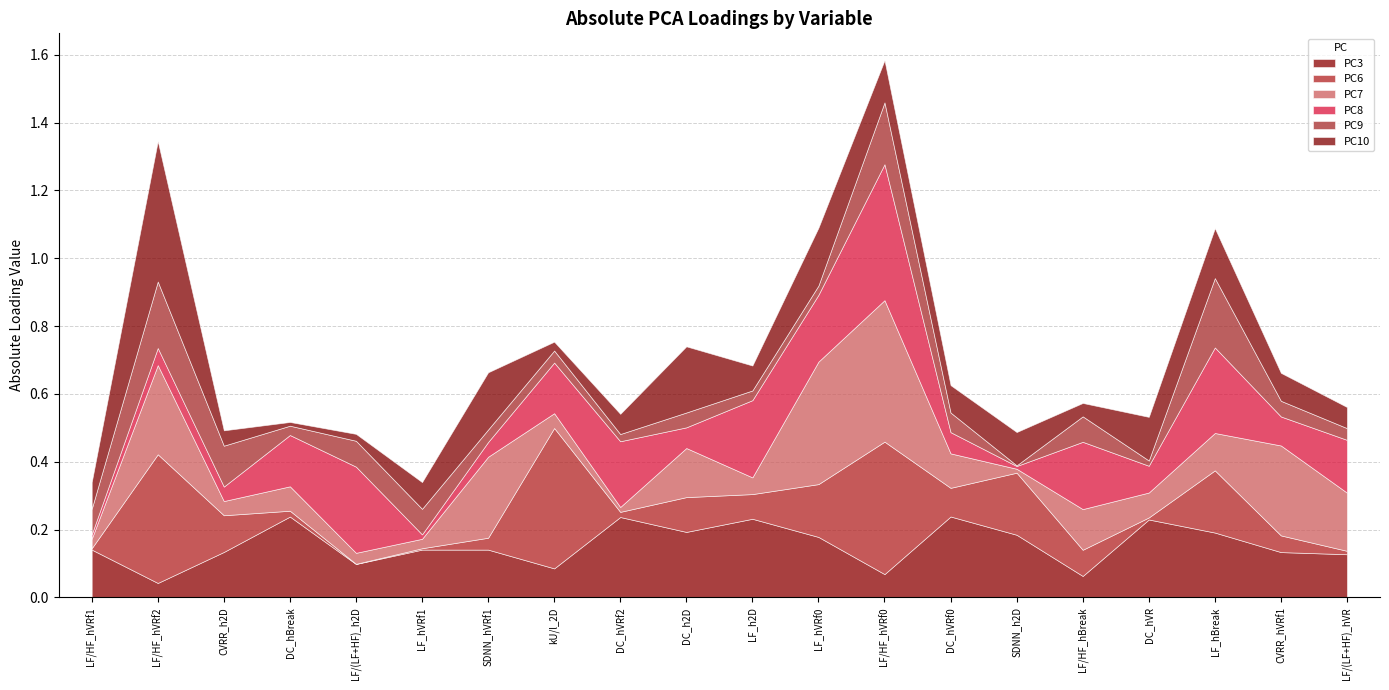

What is the label of the 2nd point from the left?

LF/HF_hVRf2